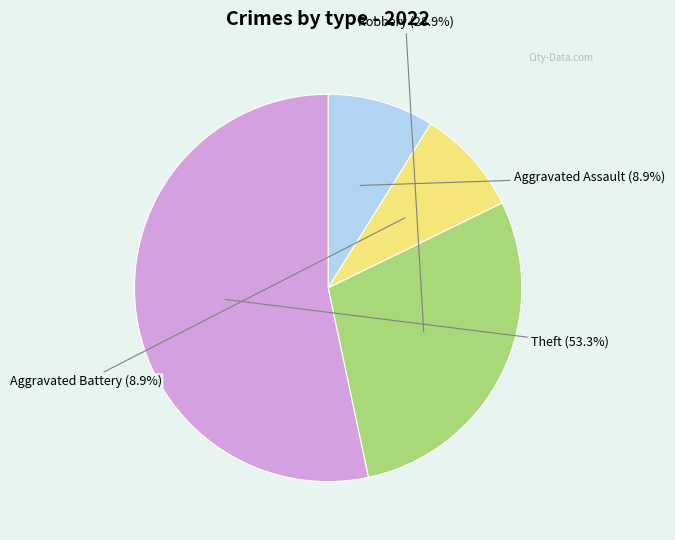

How much of the chart is everything except Theft?

46.7%